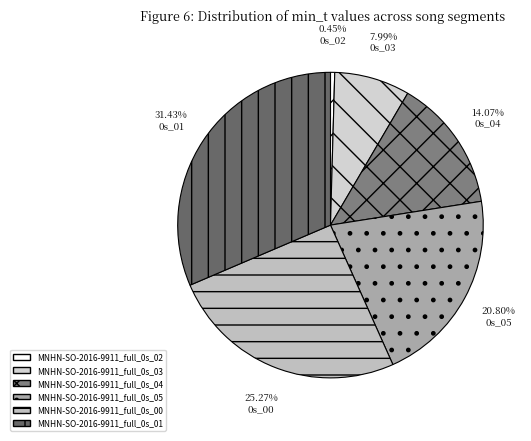

What percentage do MNHN-SO-2016-9911_full_0s_03 and MNHN-SO-2016-9911_full_0s_00 together represent?

33.3%